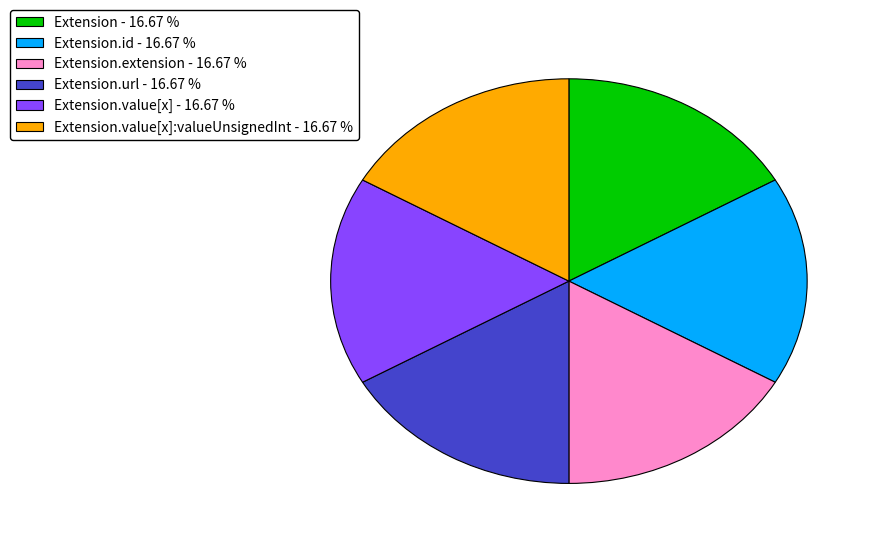

Does Extension.url - 16.67 % represent more than half of the total?

No